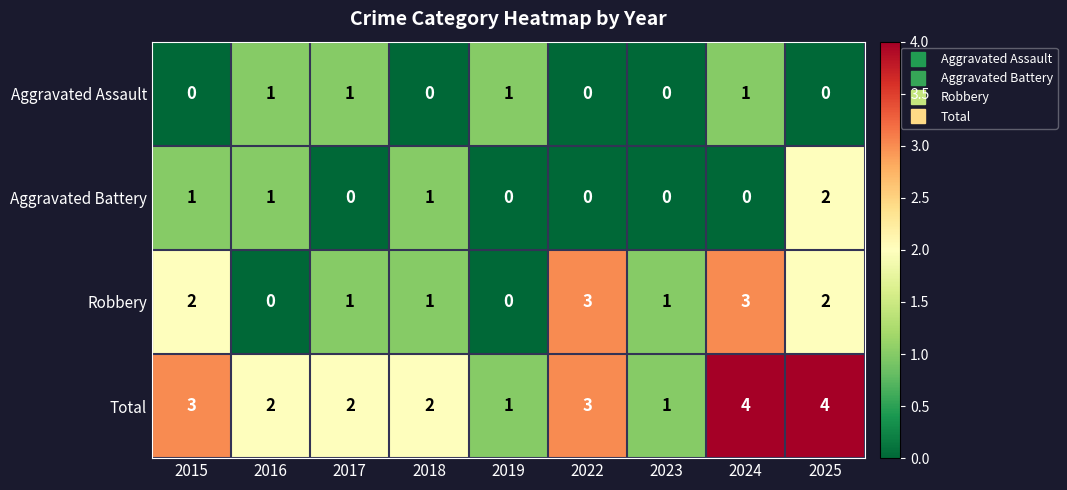

How many data points in Aggravated Battery are above 0?

4